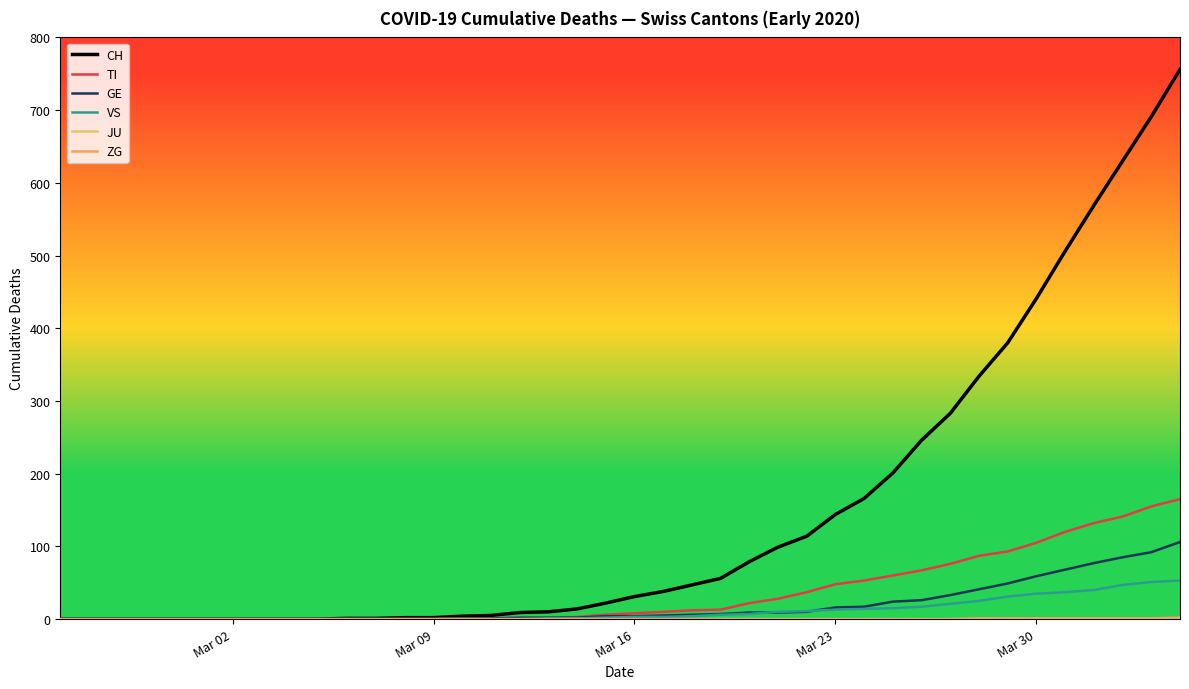

List the series in order of their peak value, highest first.

CH, TI, GE, VS, ZG, JU